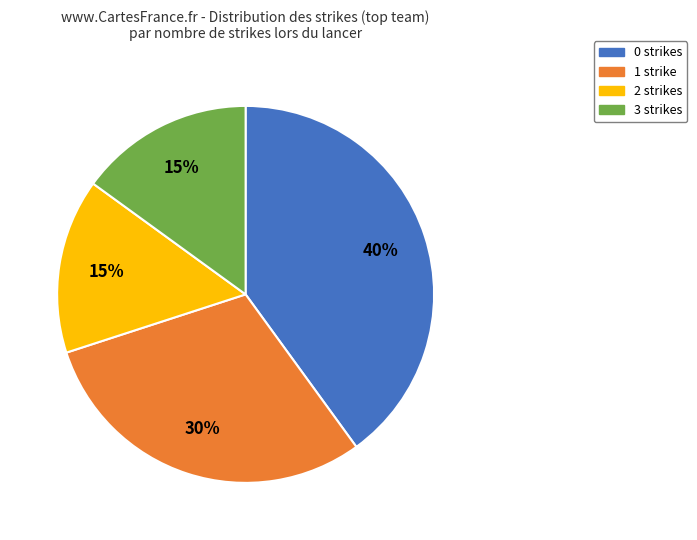

Is there a majority slice in this chart?

No